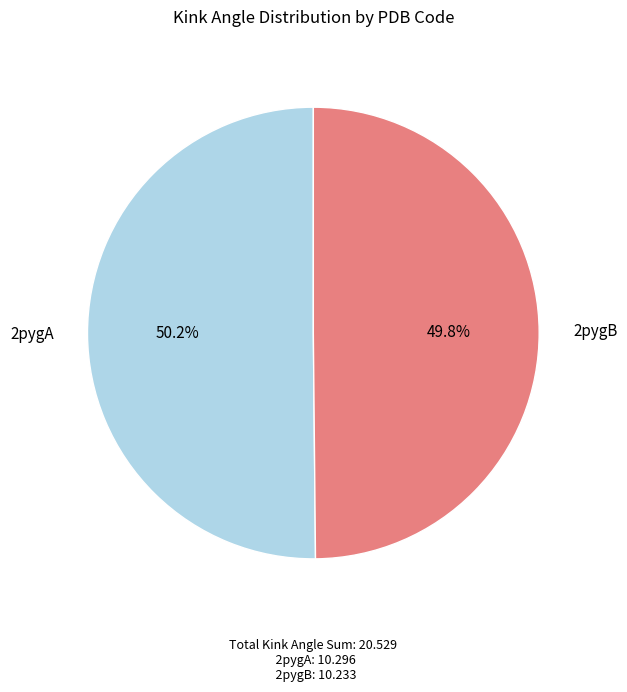

Approximately how many times larger is the value at 2pygB compared to 2pygA?

1.0